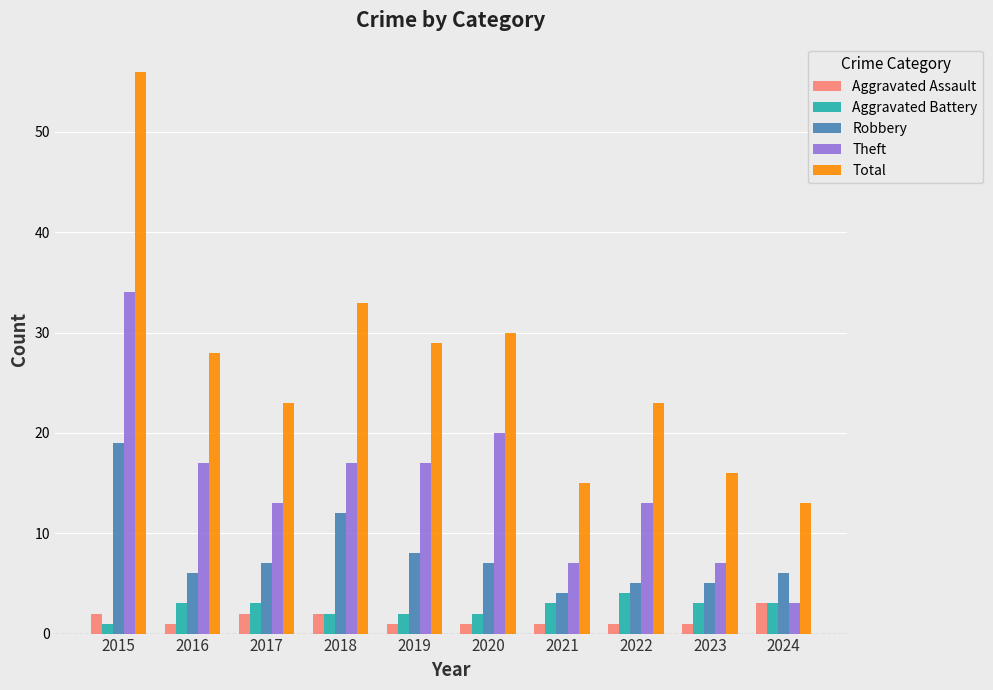

What is the sum of all Robbery values?

79